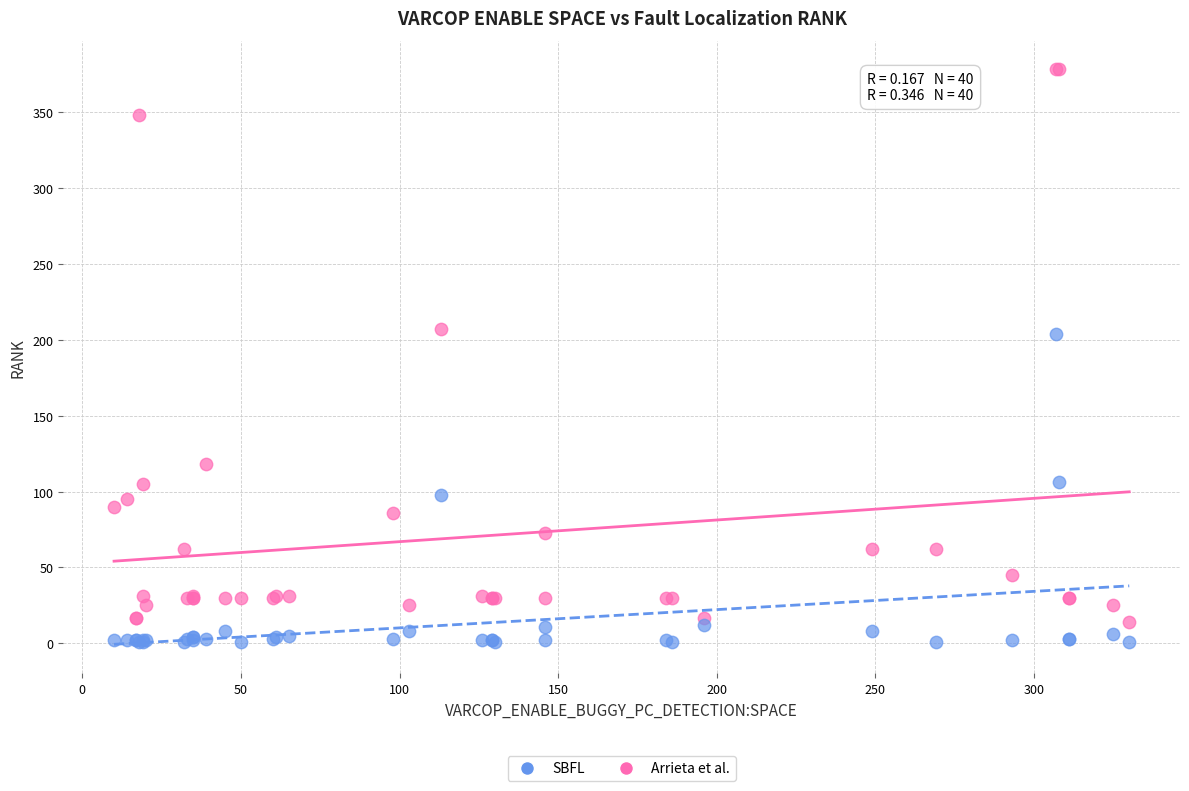

What is the X range (max minus min) for the scatter plot?

320